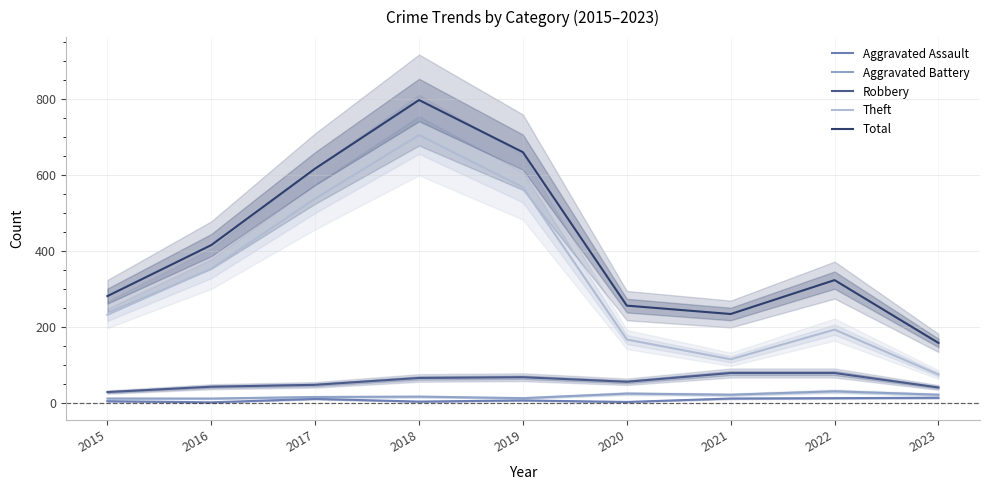

What is the value of the Robbery point at the 5th from the left?

69